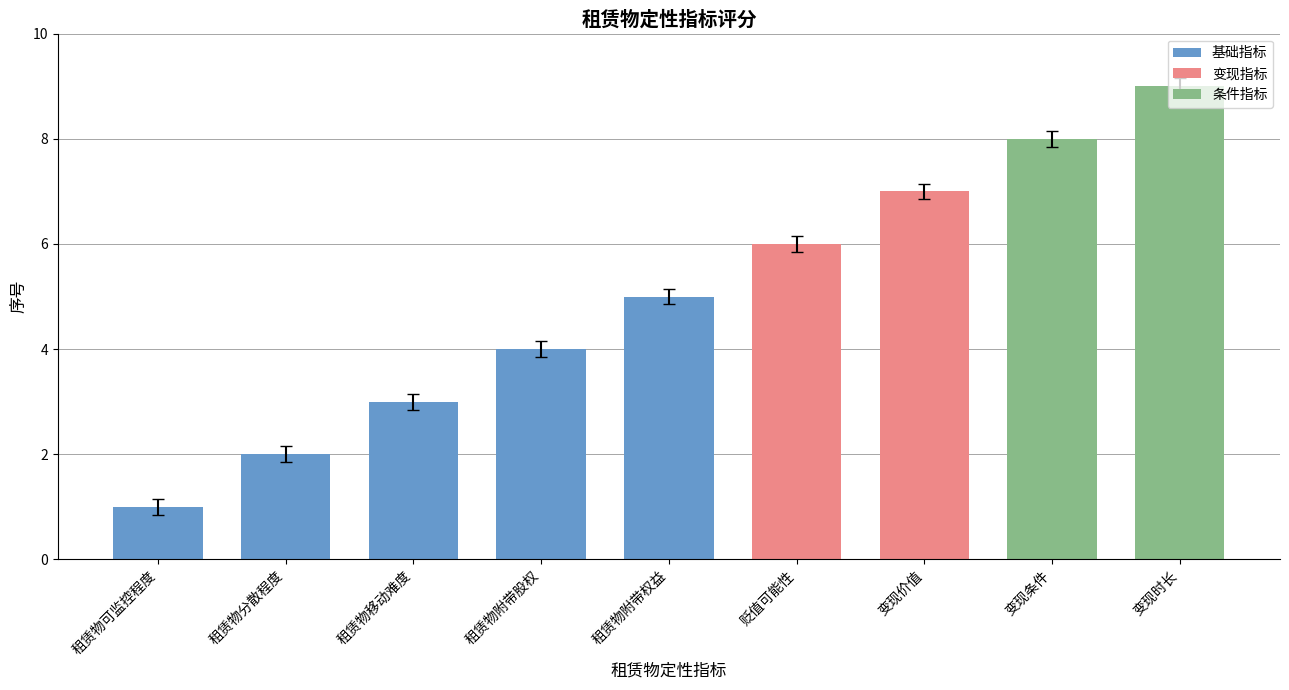

Are the bars horizontal?

No